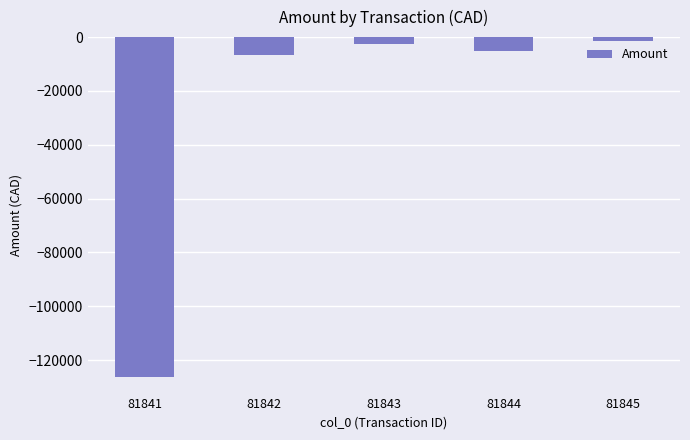

Which has a higher value, 81845 or 81841?

81845